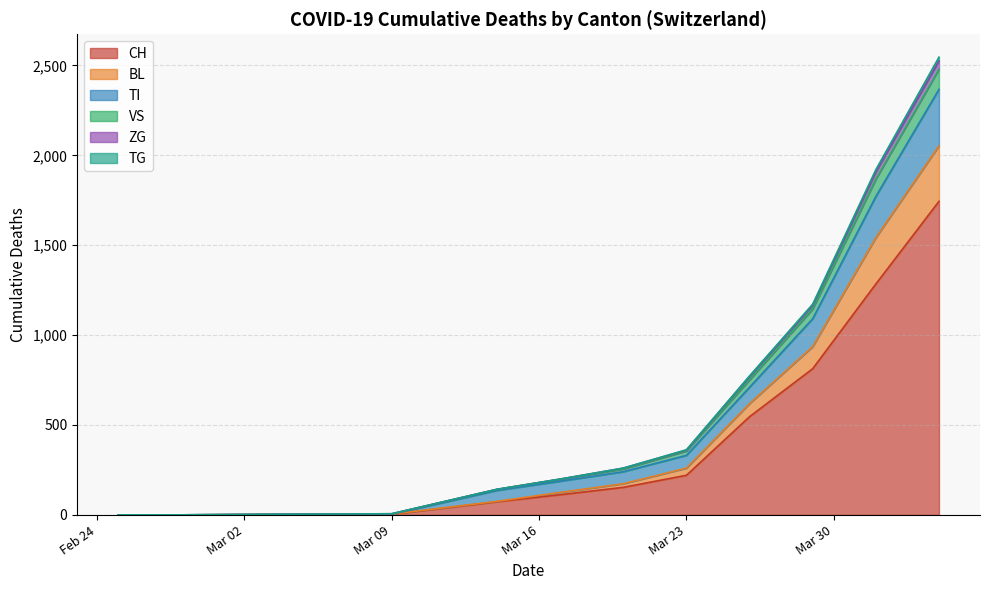

What is the highest value of the CH series?

1744